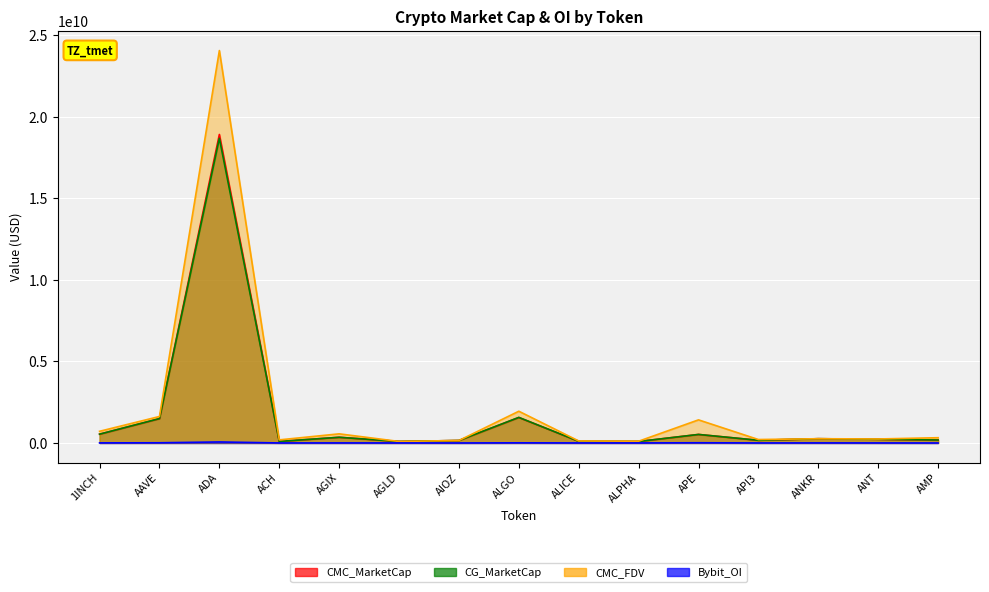

True or false: CMC_FDV and CMC_MarketCap cross at least once.

True